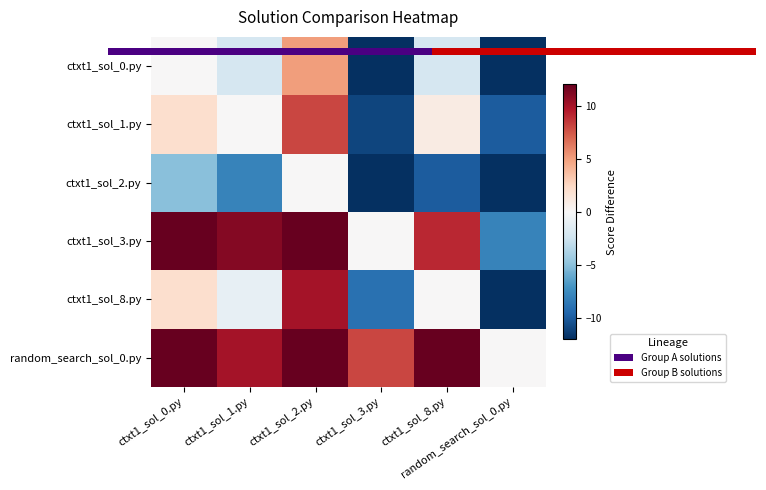

Count the number of data series in this chart.

6